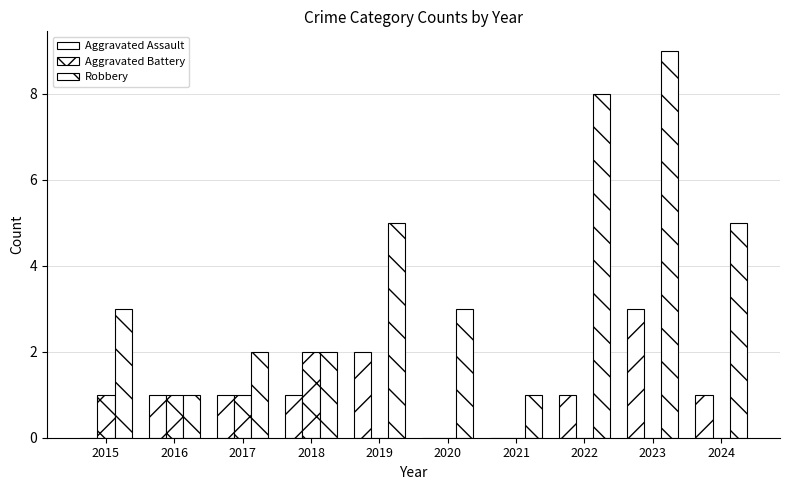

At how many categories does at least one series exceed 2?

6